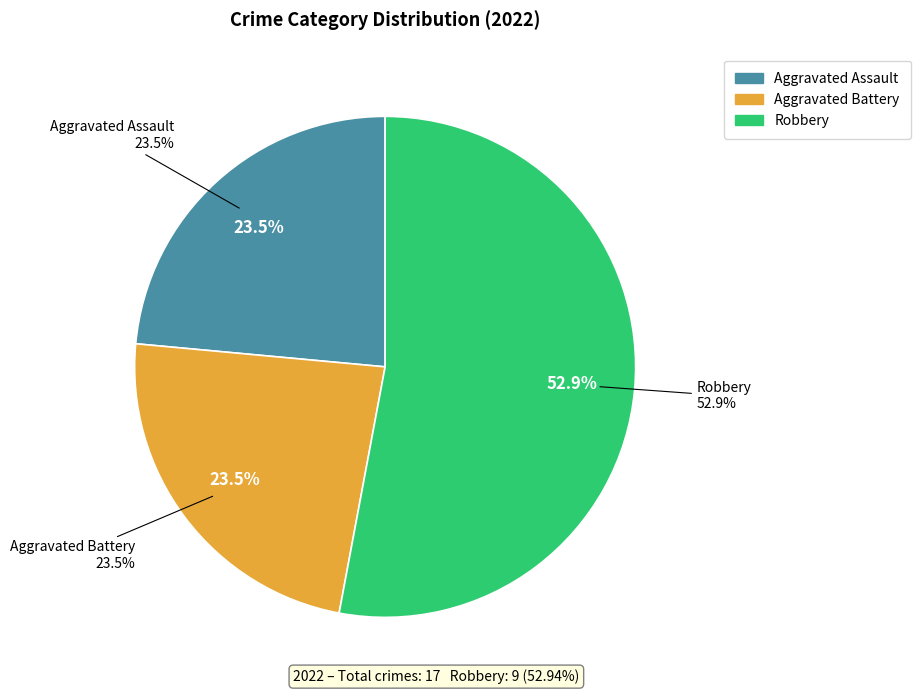

Which has a higher value, Aggravated Assault or Robbery?

Robbery